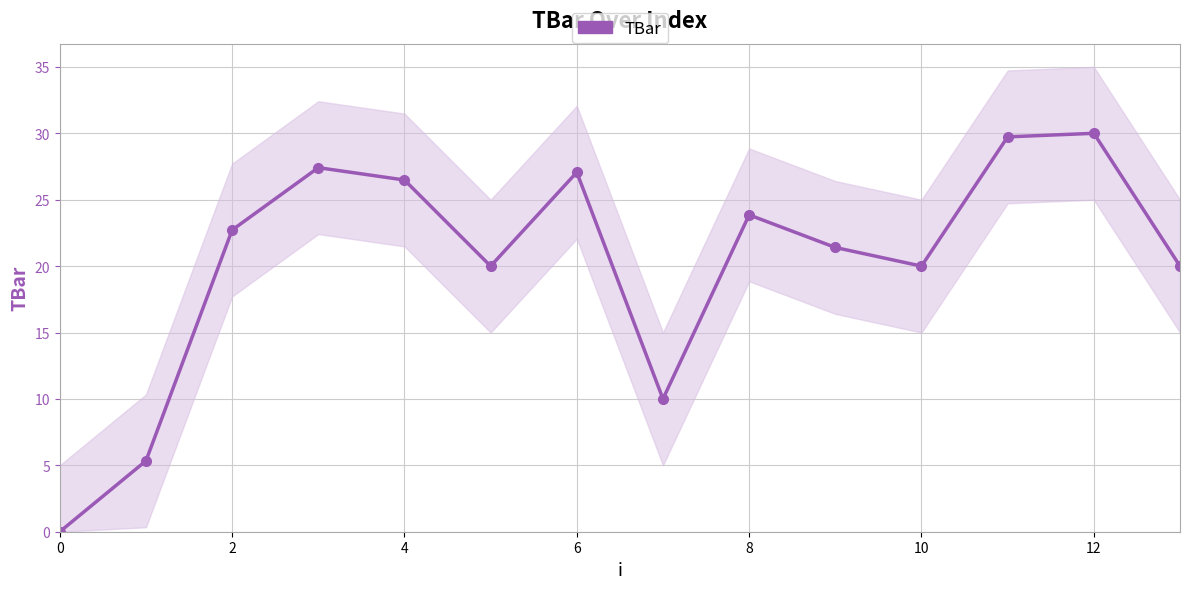

Read the value at 12.

30.0